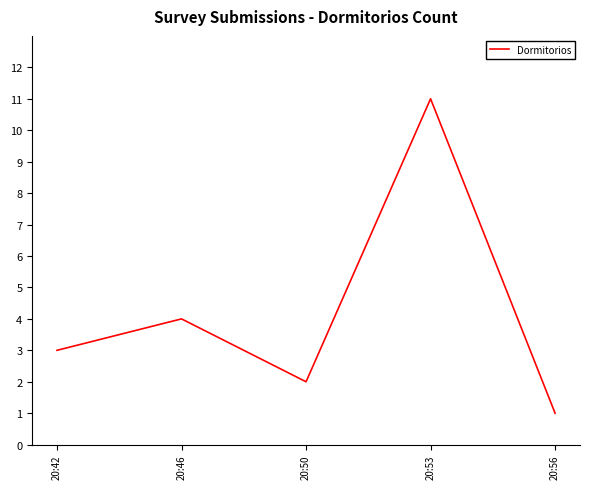

What is the ratio of the value at 20:50 to the value at 20:53?

0.2